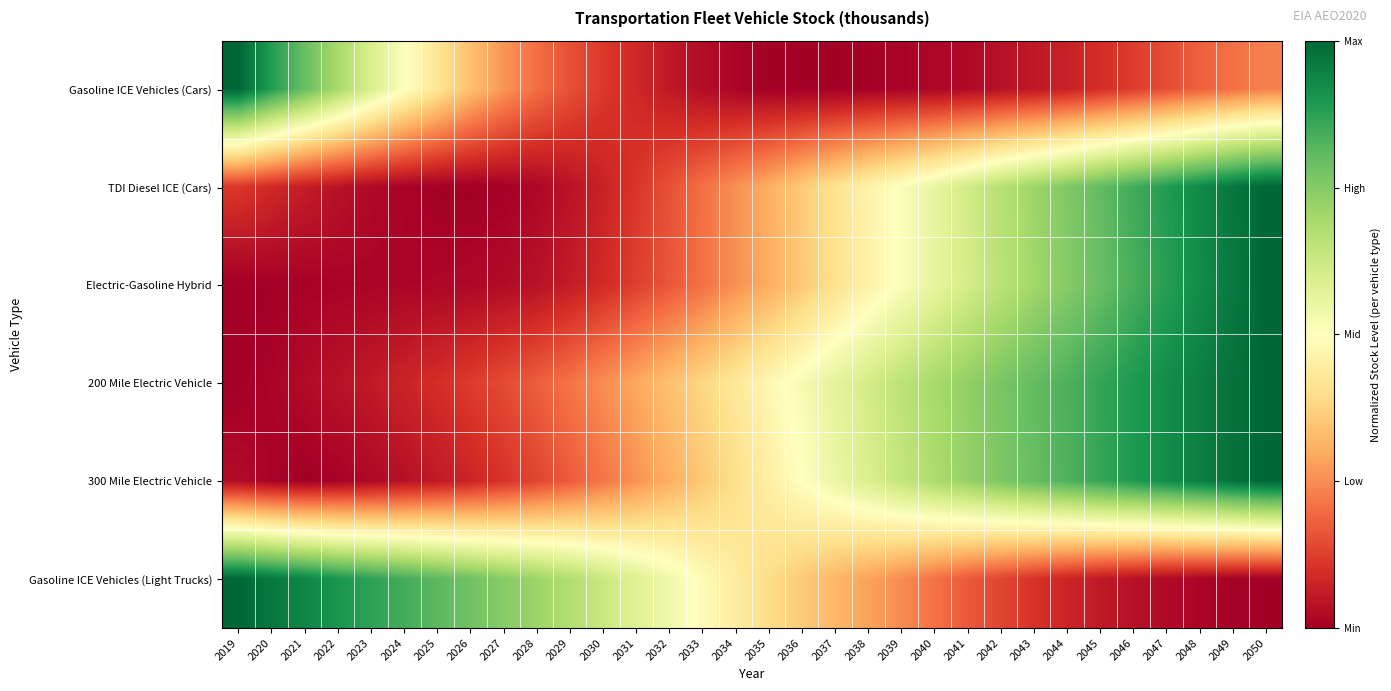

What is the total value across all series at 2042?

3.0